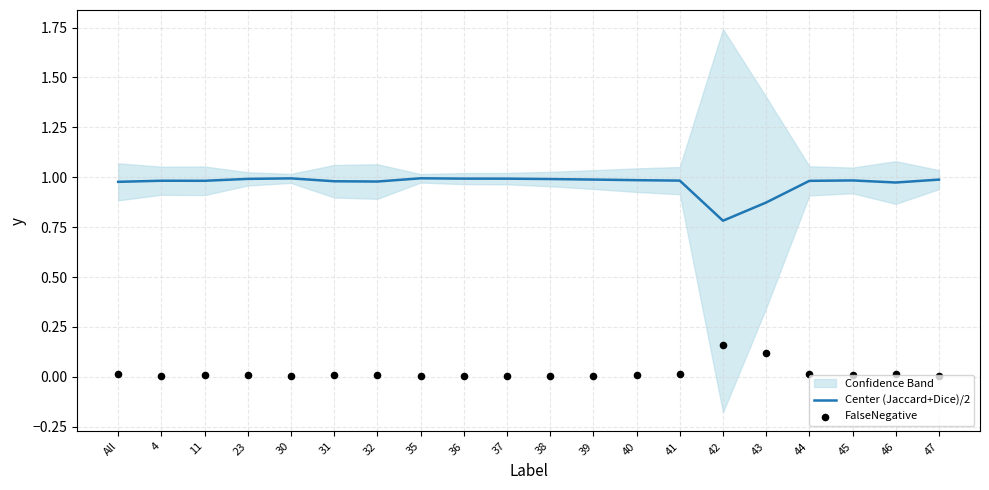

What is the total value across all series at 44?

1.0